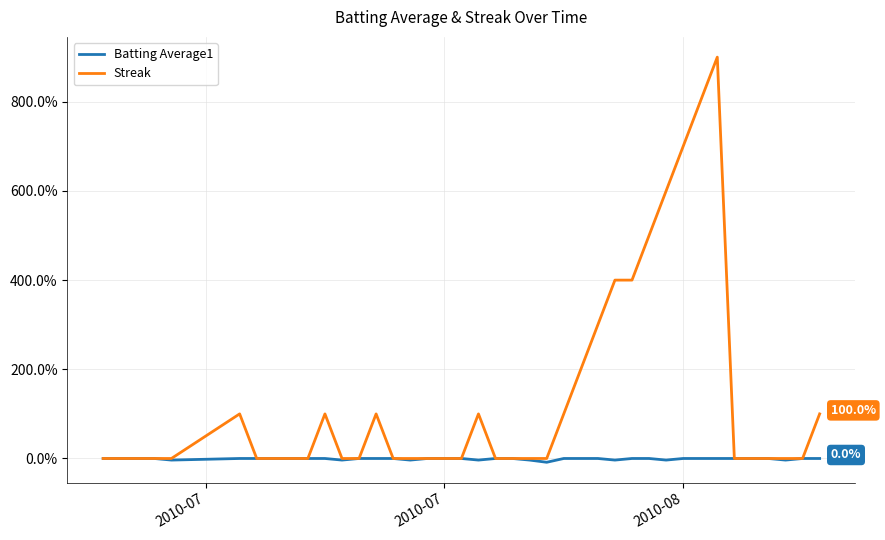

Count the Streak values in the range 0 to 100.

31